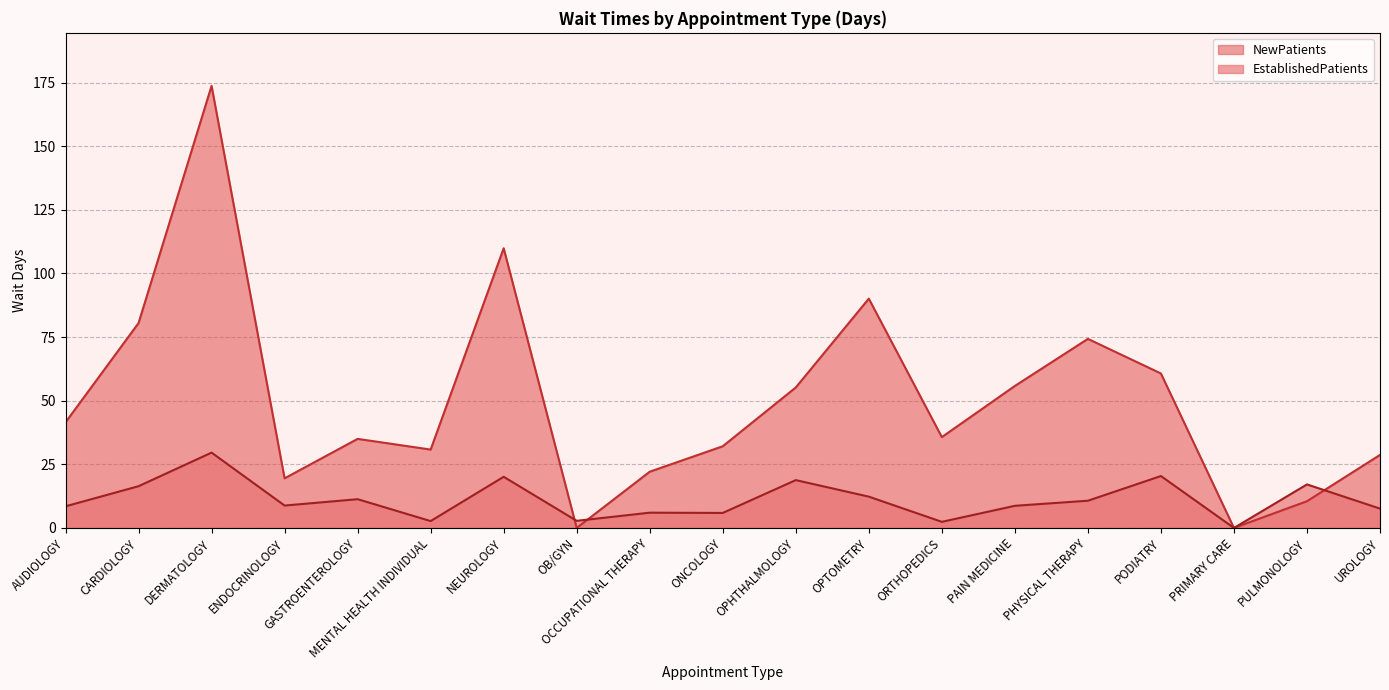

What is the difference between the EstablishedPatients values at OCCUPATIONAL THERAPY and PAIN MEDICINE?

2.7